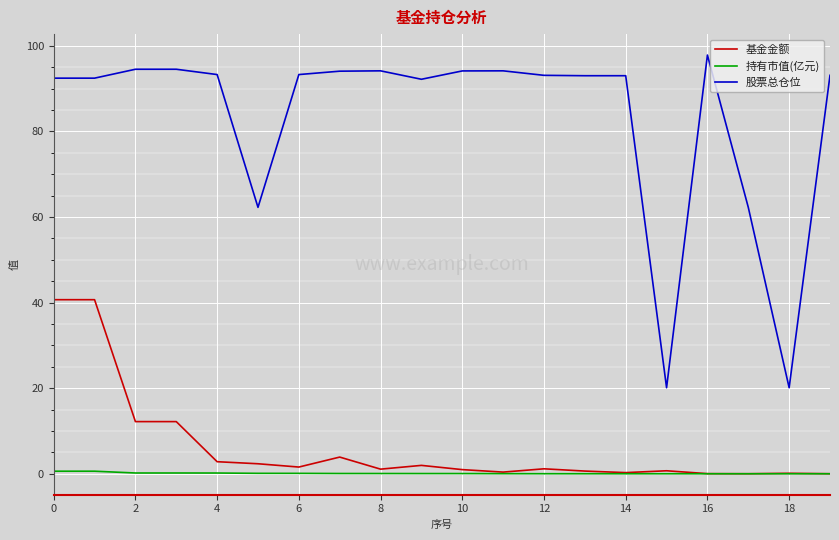

Which series has the largest total across all categories?

股票总仓位